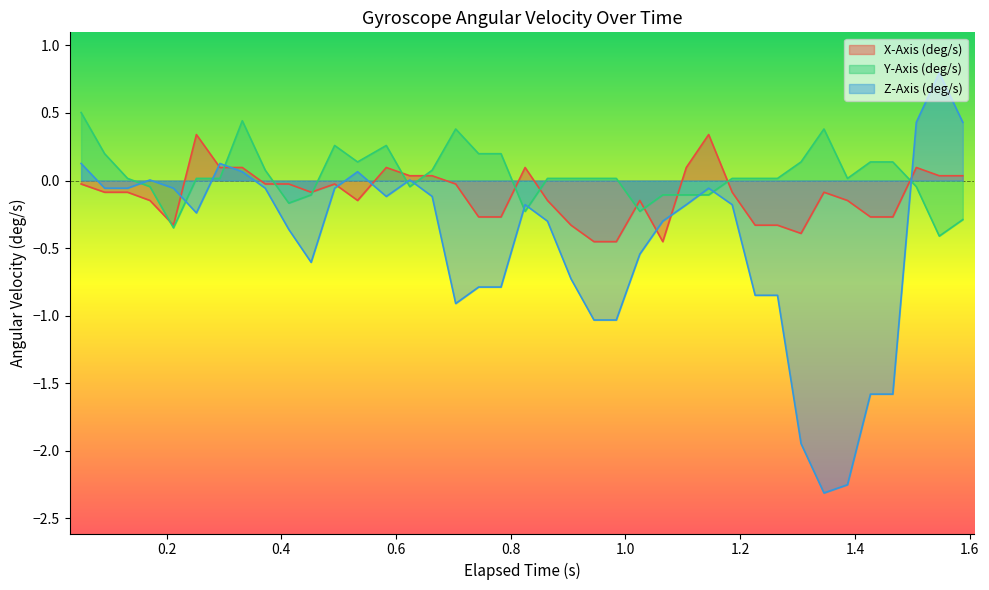

How many lines are shown in the chart?

3